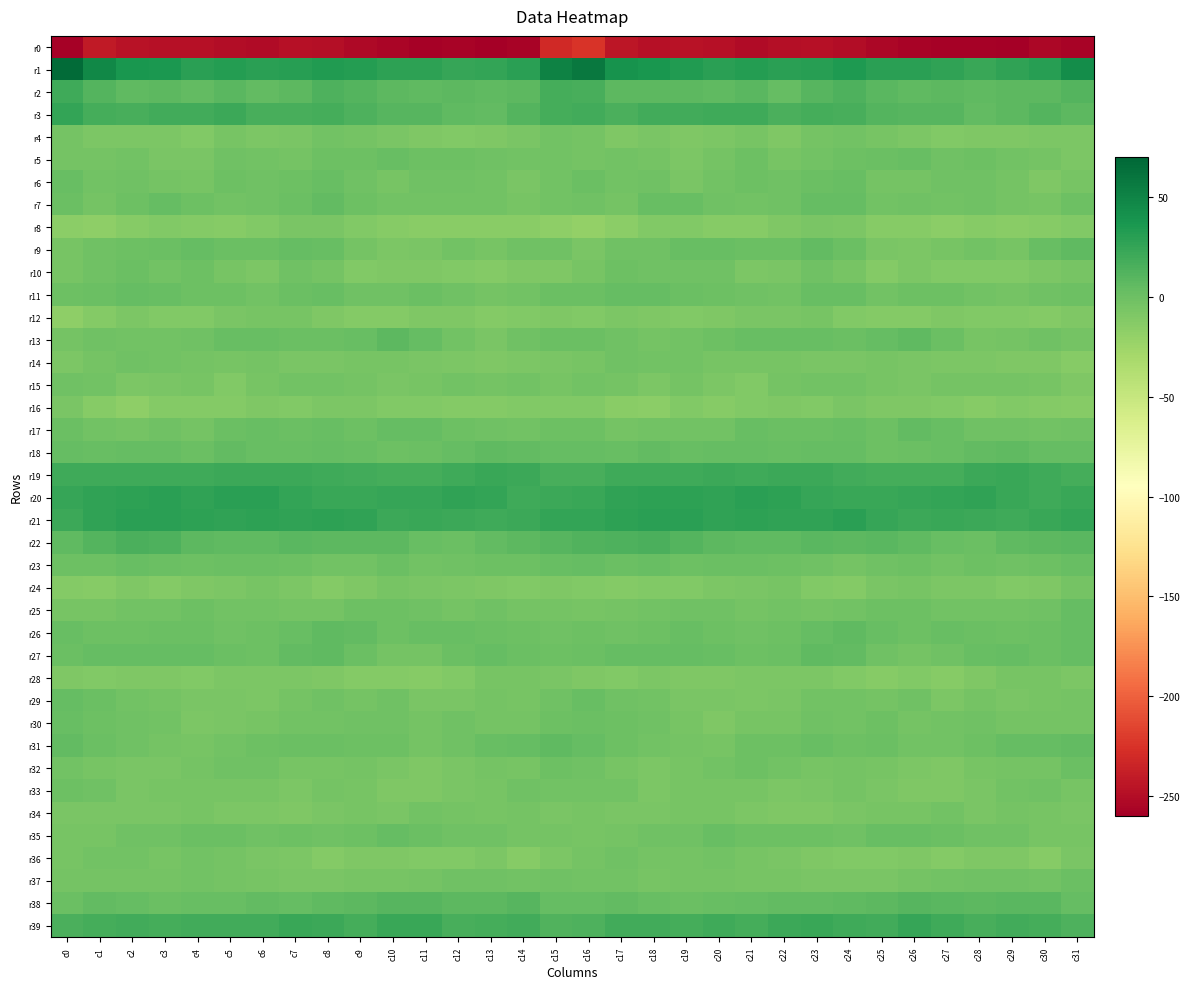

What is the maximum value shown in the chart?

66.6